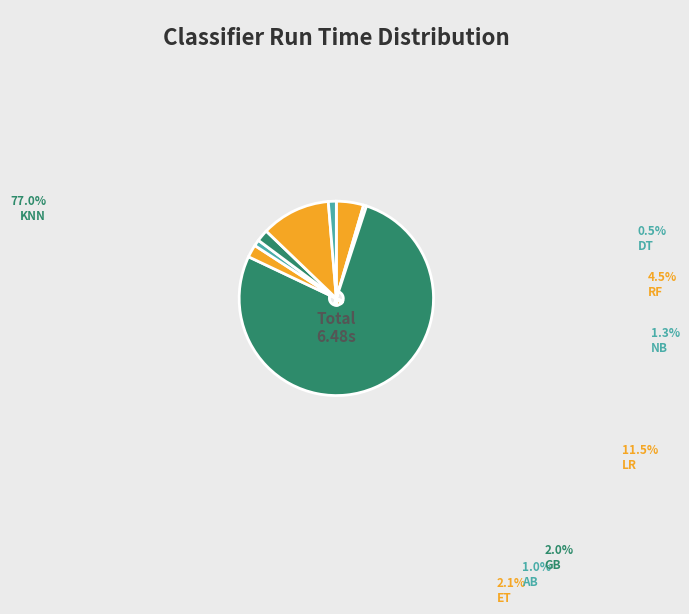

Count the number of slices in the pie.

8